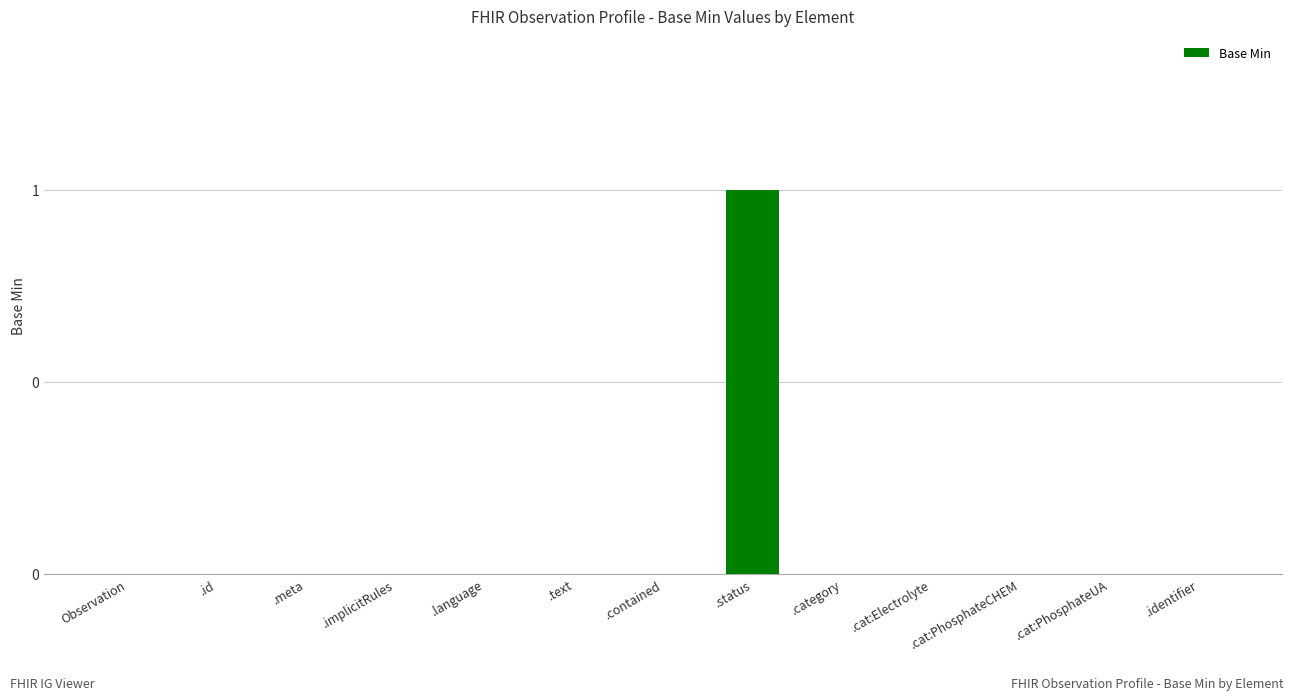

Which category has the lowest value across all series?

Observation